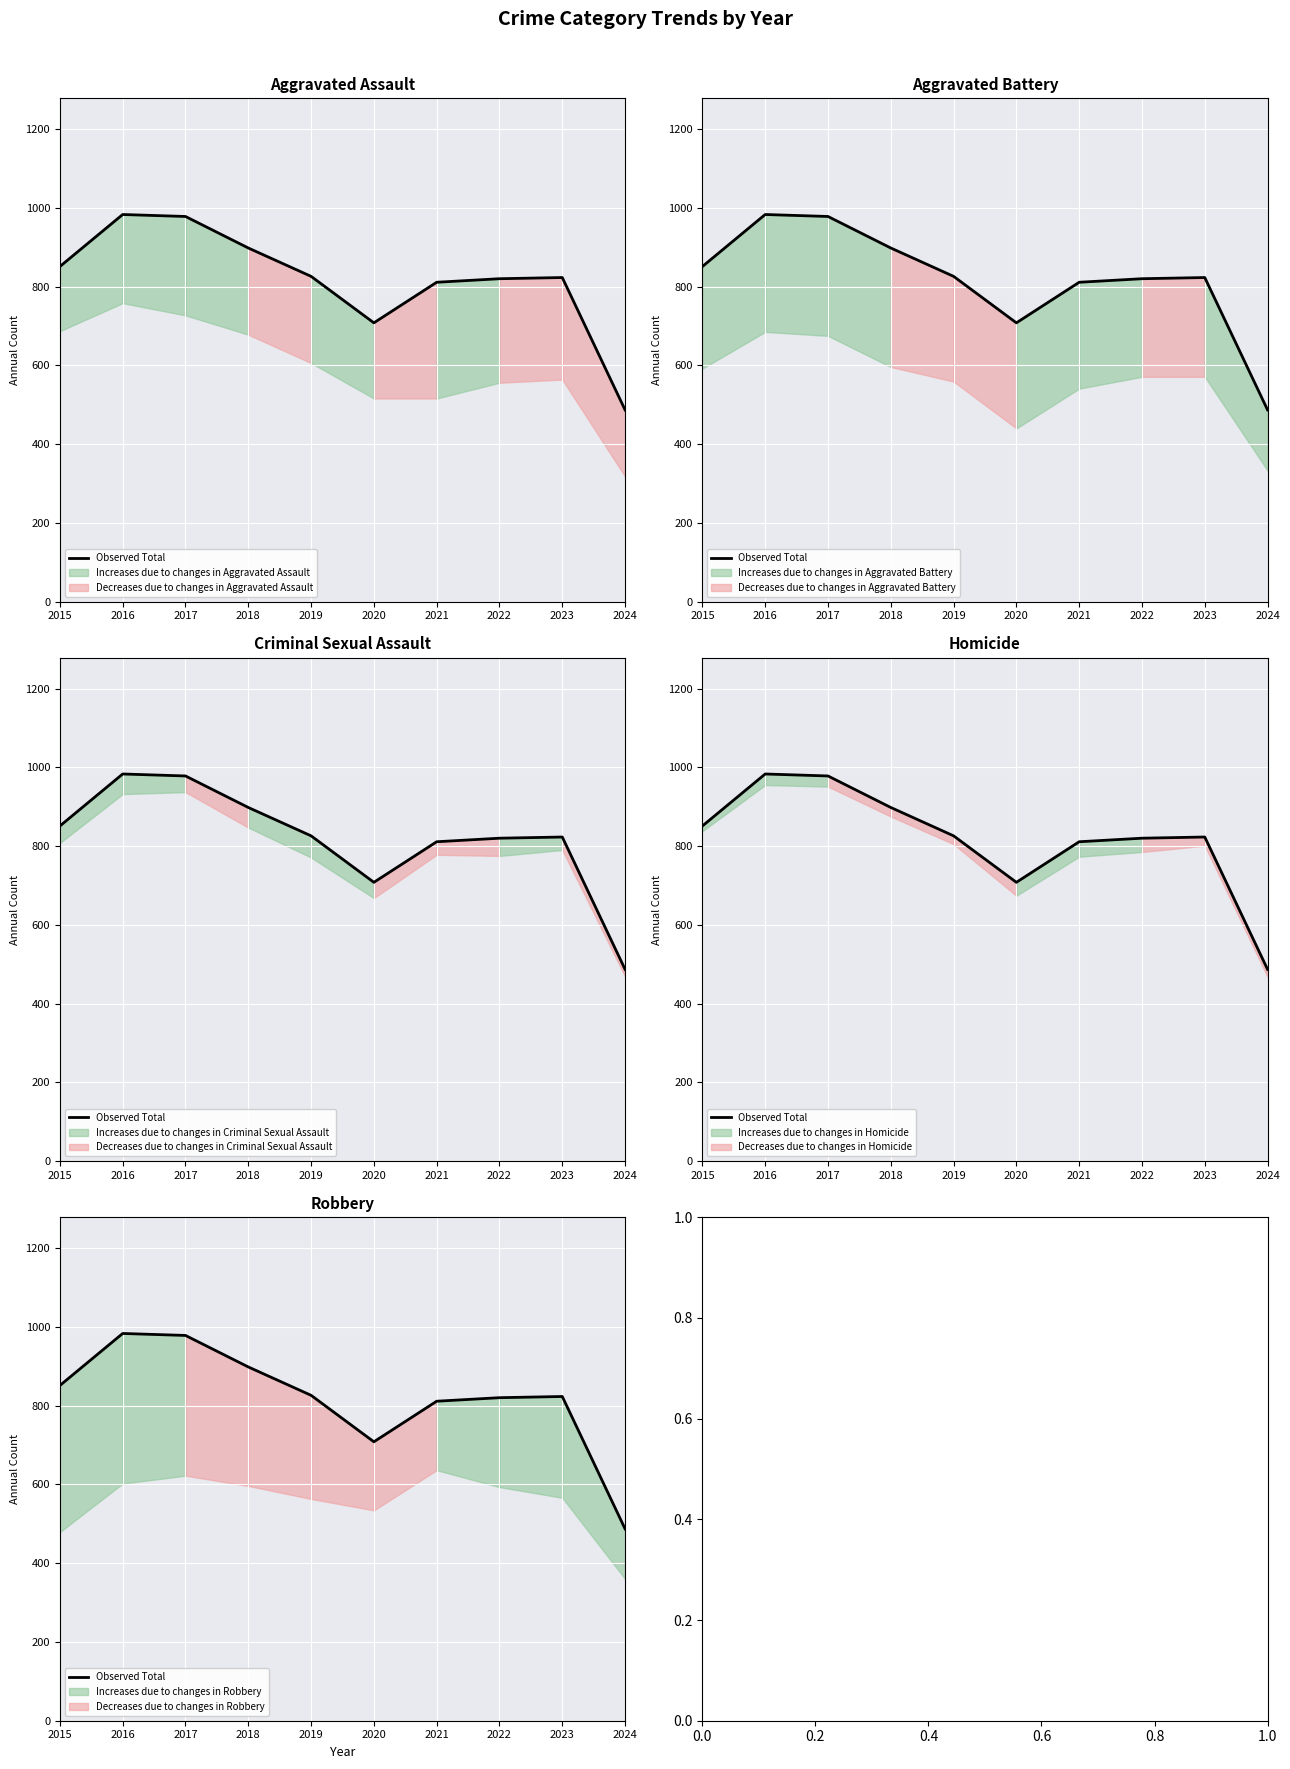

Where does the data first go above 826?

2015